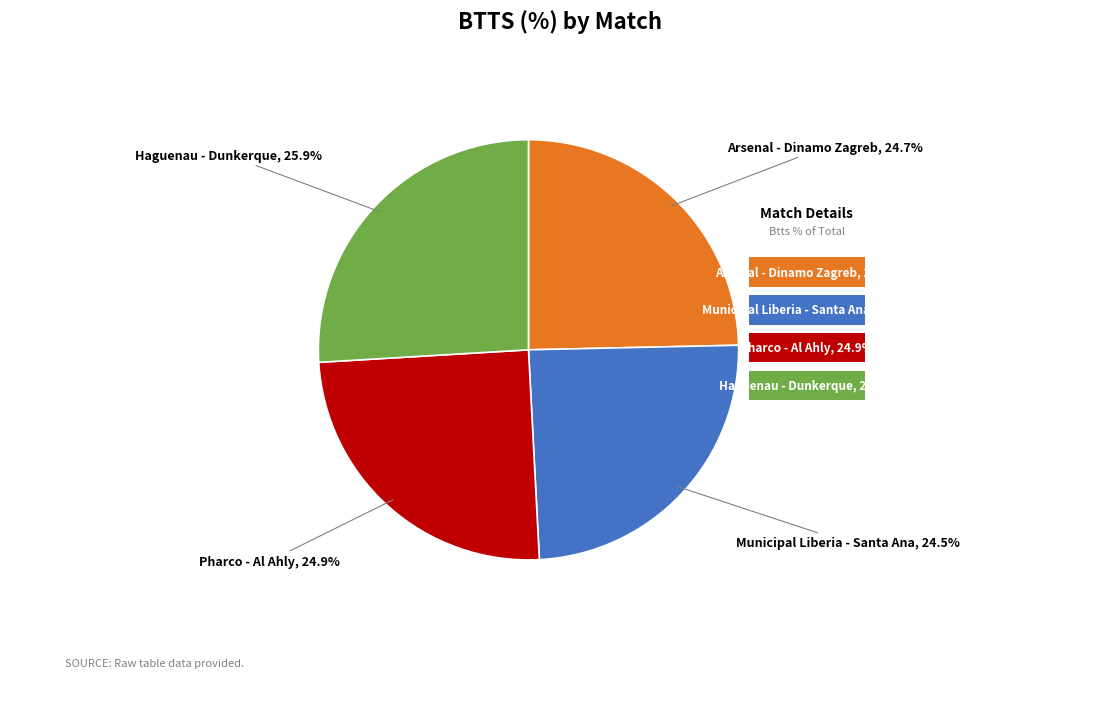

Rank the categories by value from lowest to highest.

Municipal Liberia - Santa Ana
22-01-2025 22:00, Arsenal - Dinamo Zagreb
22-01-2025 20:00, Pharco - Al Ahly
22-01-2025 14:00, Haguenau - Dunkerque
14-01-2025 19:45